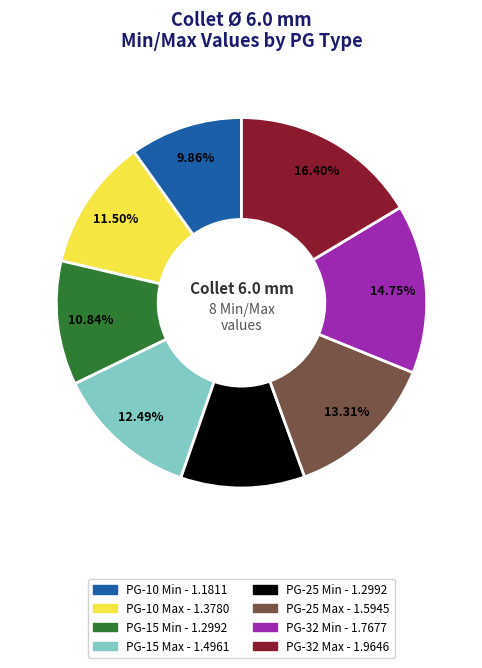

To the nearest percent, what percentage of the pie is PG-10 Min?

10%